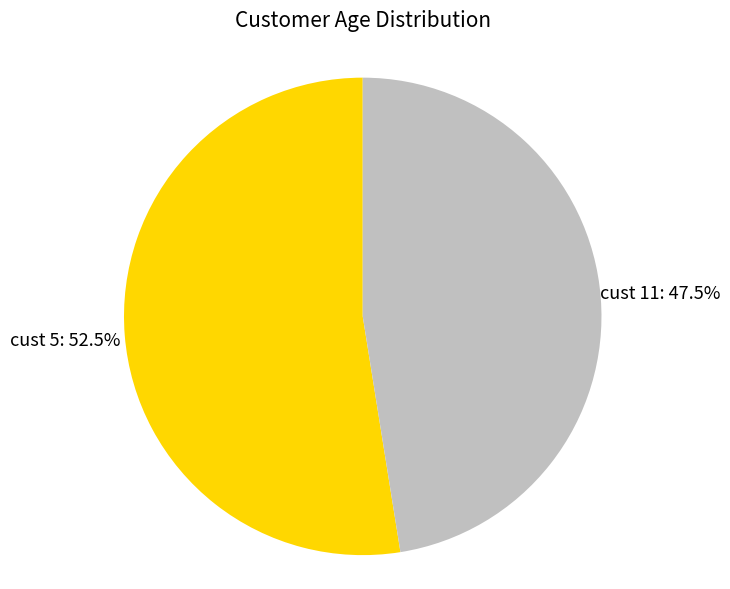

Does any single category account for the majority?

Yes